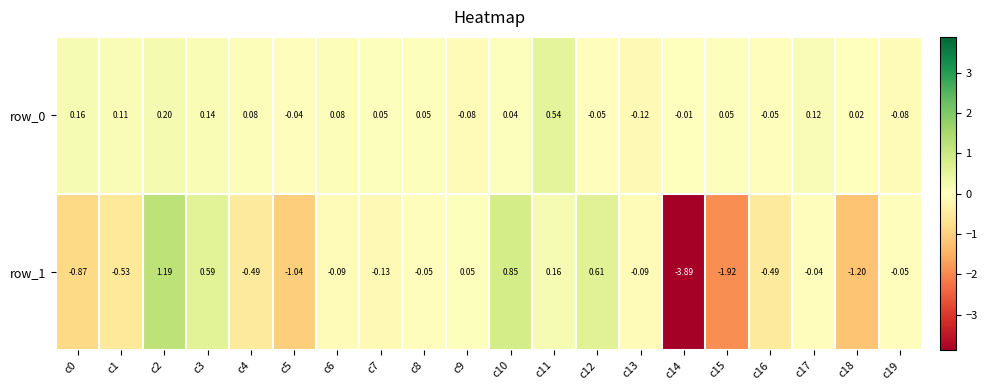

At which label does row_1 reach its minimum?

c14